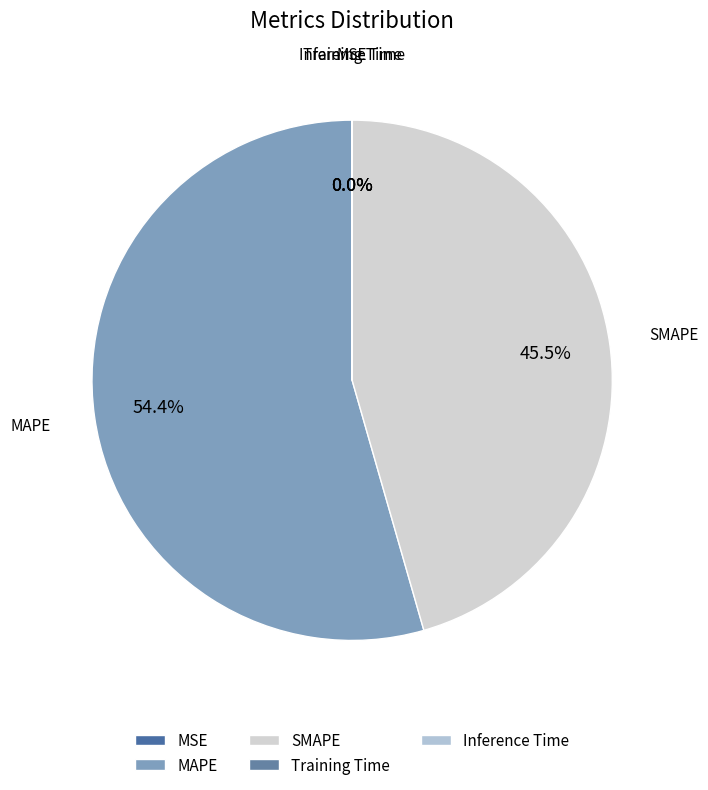

What percentage do SMAPE and MAPE together represent?

100.0%